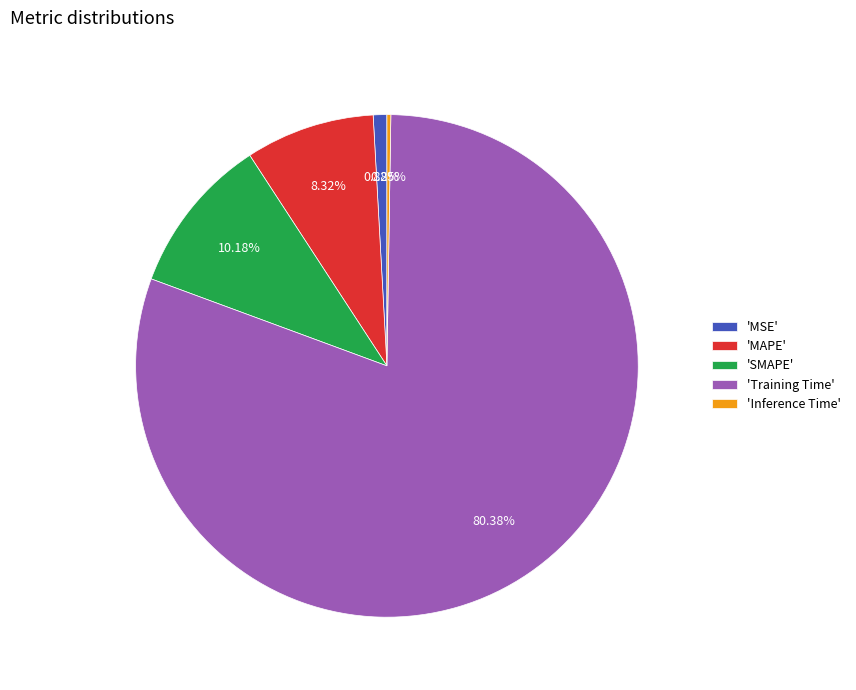

Is there a majority slice in this chart?

Yes